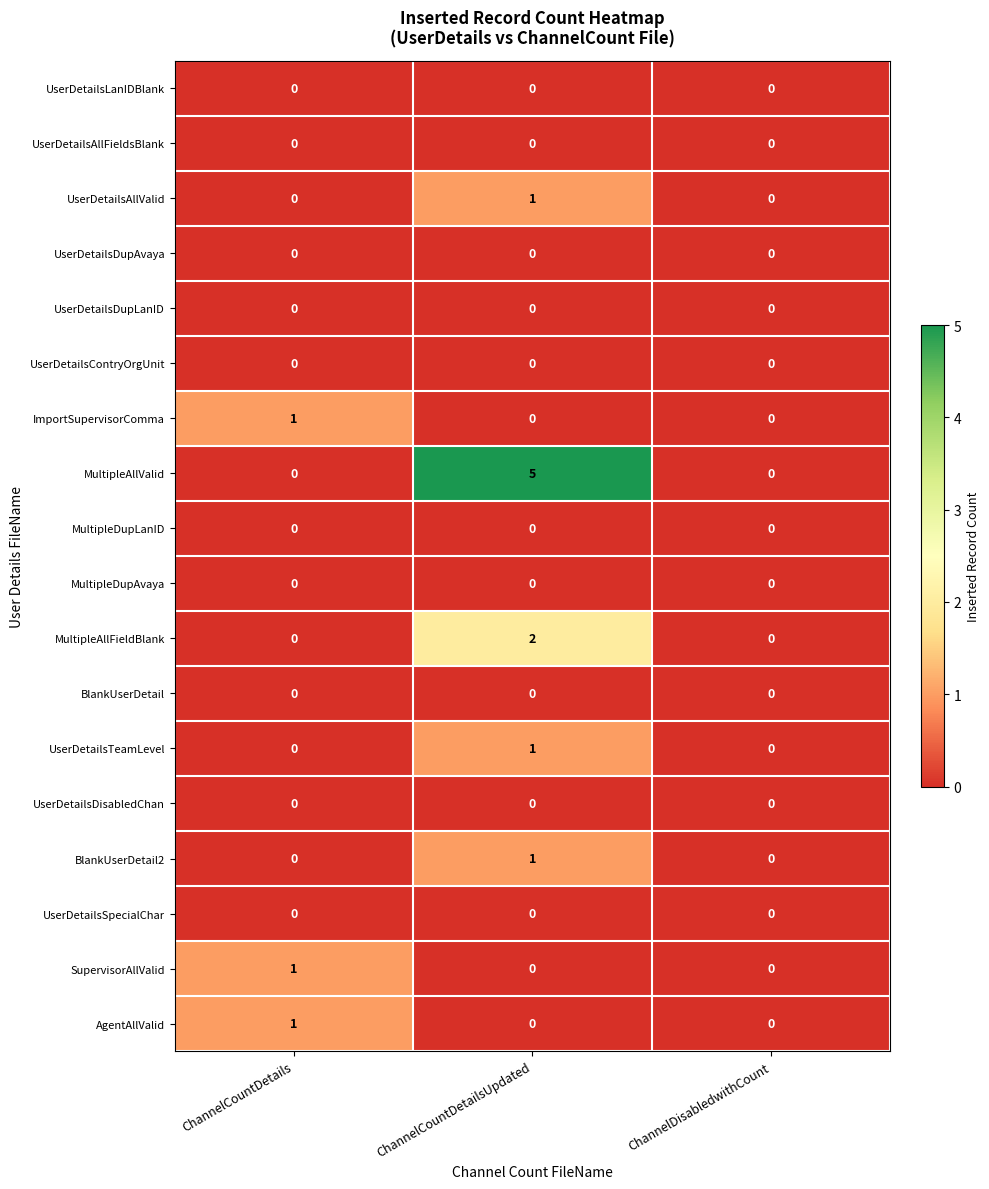

Between ChannelCountDetailsUpdated and ChannelDisabledwithCount, which series saw the biggest shift?

MultipleAllValid